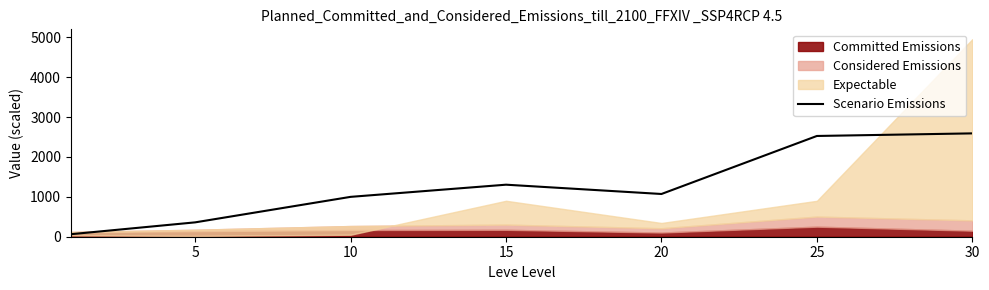

What is the highest value of the Scenario Emissions series?

2590